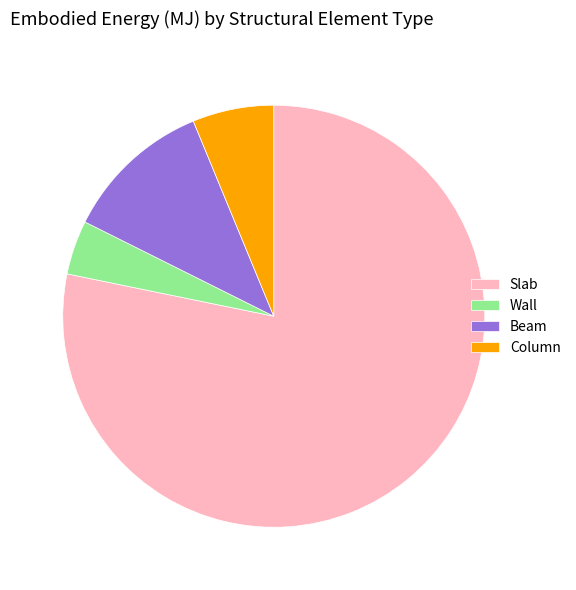

Approximately how many times larger is the value at Wall compared to Beam?

0.4